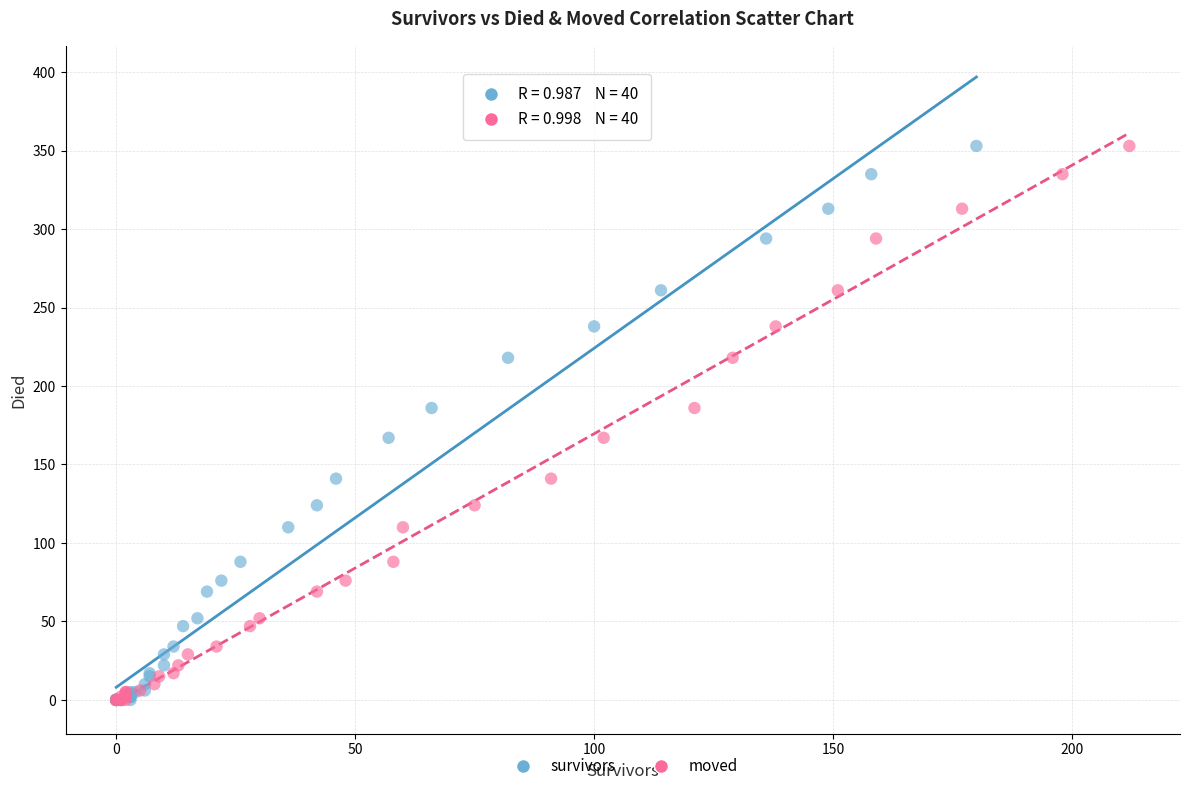

What are all the series names shown in the legend?

survivors, moved